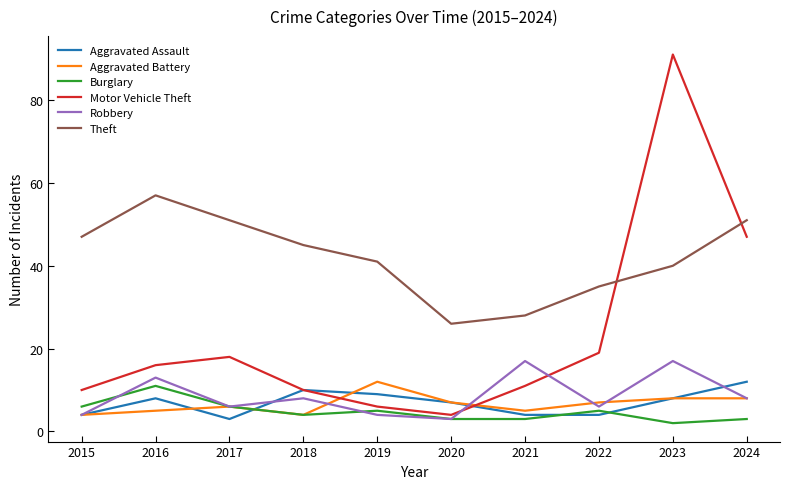

Where is the first local maximum for Theft?

2016